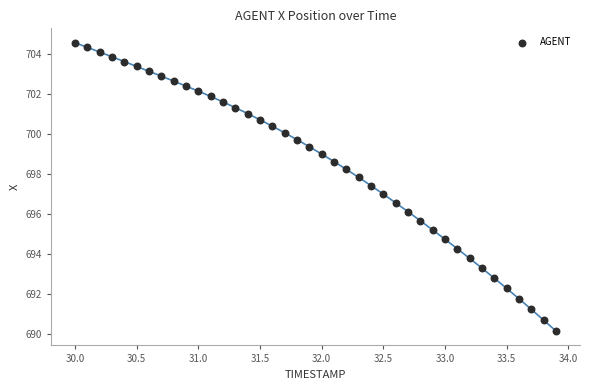

What is the range of Y values (max minus min)?

14.4